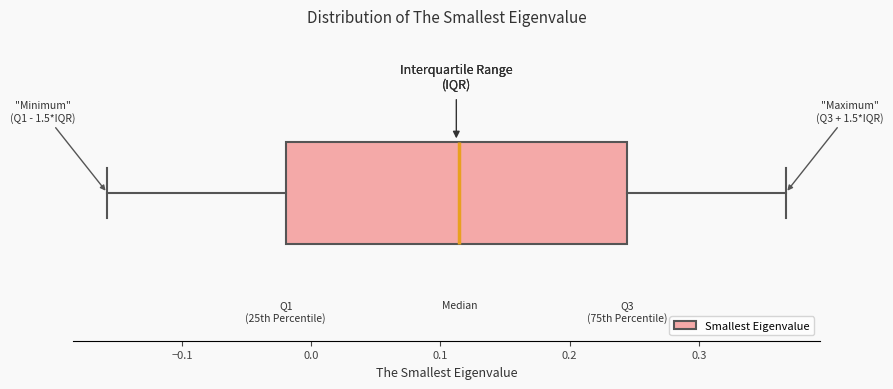

Read this box plot against the x-axis: the position of the median line, the range covered by the box, and the ends of both whiskers. The values are not printed on the chart, so give them approximately, as read against the axis.

median 0.11, box -0.02 to 0.24, whiskers -0.16 to 0.37